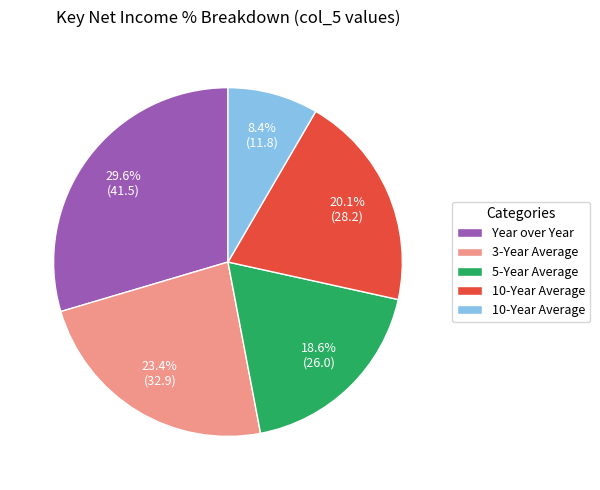

Is there any slice that represents more than half of the pie?

No